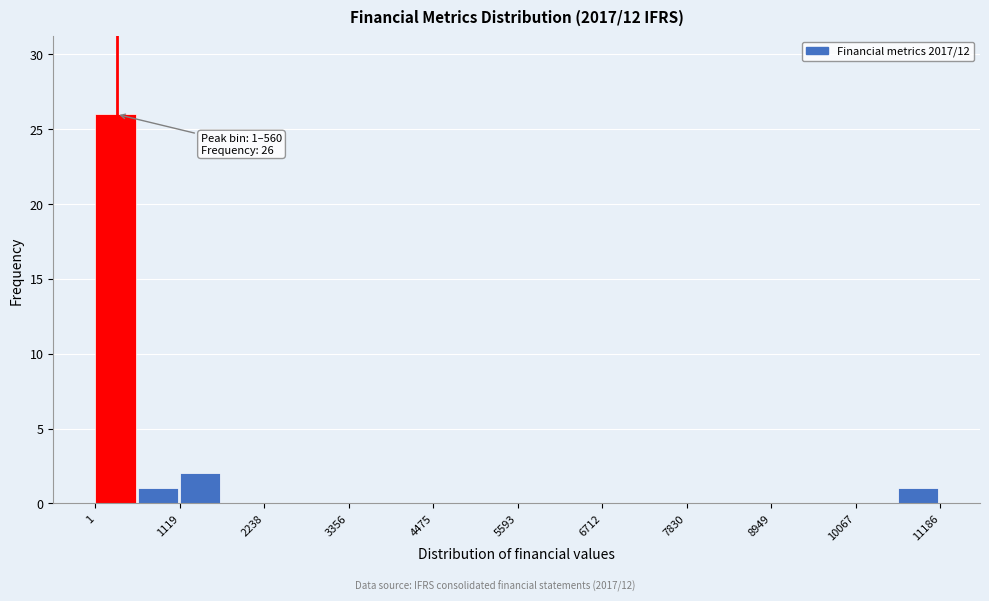

Around what value on the x-axis is the tallest bar? Give the approximate position of its centre, as read against the axis.

200